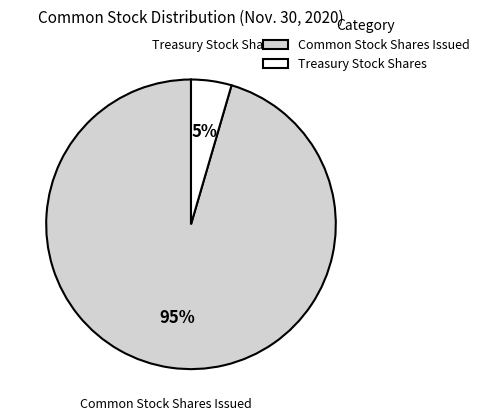

To the nearest percent, what is the combined percentage of Treasury Stock Shares and Common Stock Shares Issued?

100%